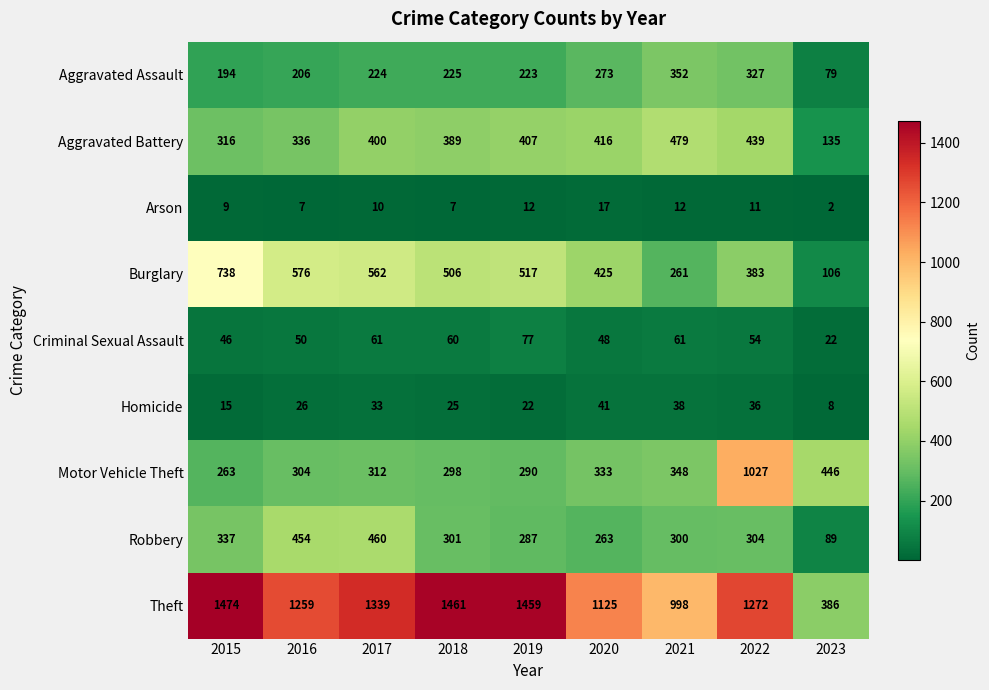

Which label corresponds to the smallest value in the chart?

2023